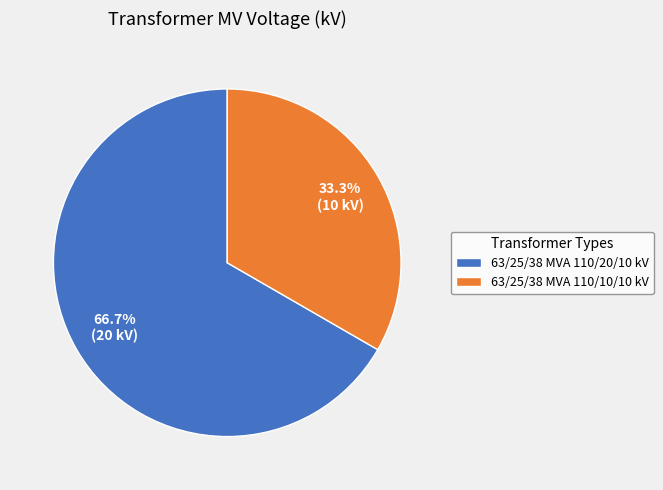

Which category accounts for the majority?

63/25/38 MVA 110/20/10 kV